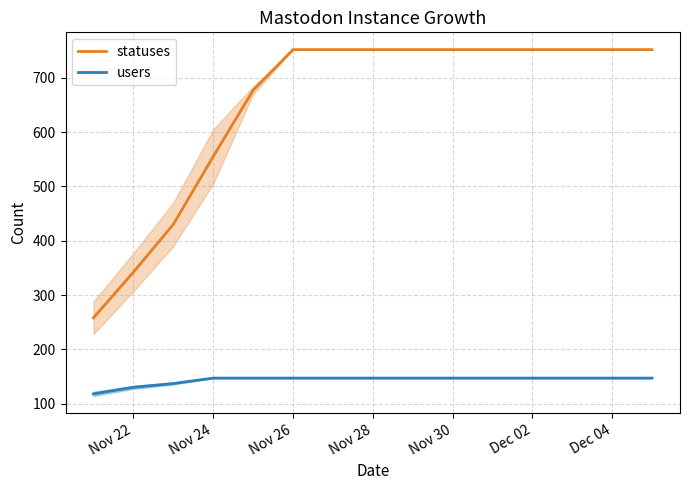

How many categories are shown in the chart?

15